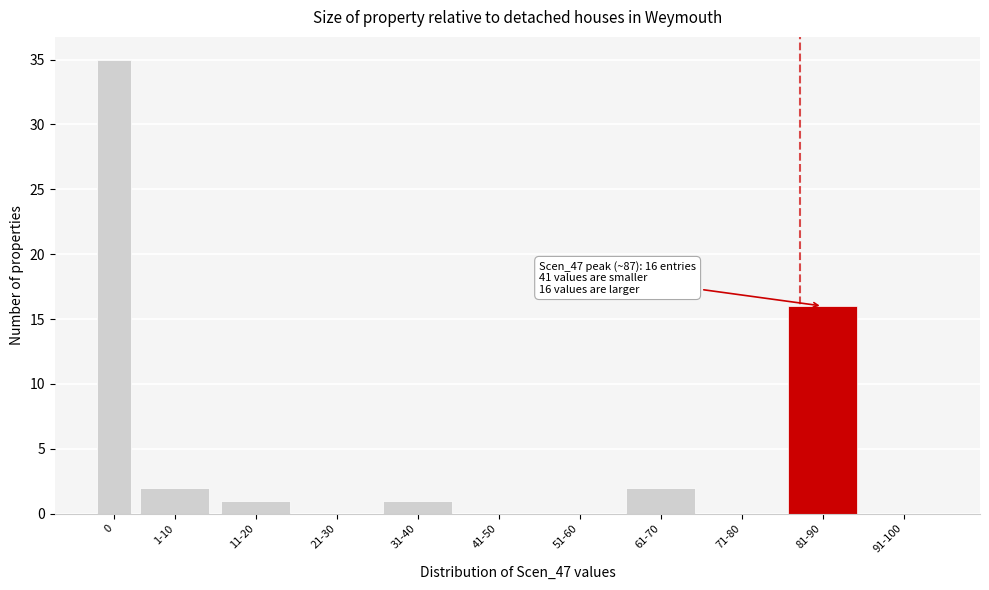

Reading left to right, what are all the values shown in this chart?

0=35	1-10=2	11-20=1	21-30=0	31-40=1	41-50=0	51-60=0	61-70=2	71-80=0	81-90=16	91-100=0